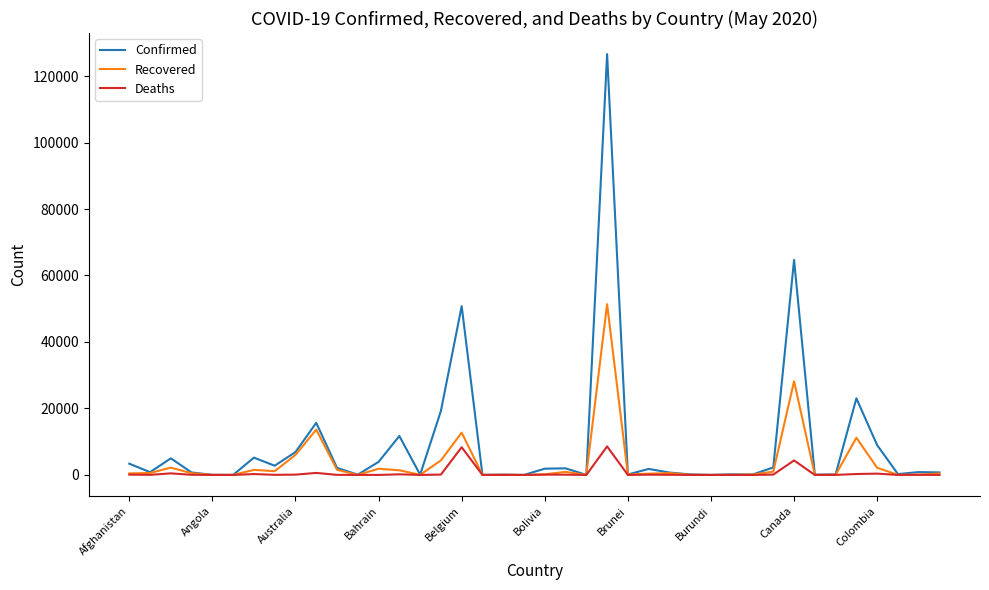

Which series has the widest spread of values?

Confirmed